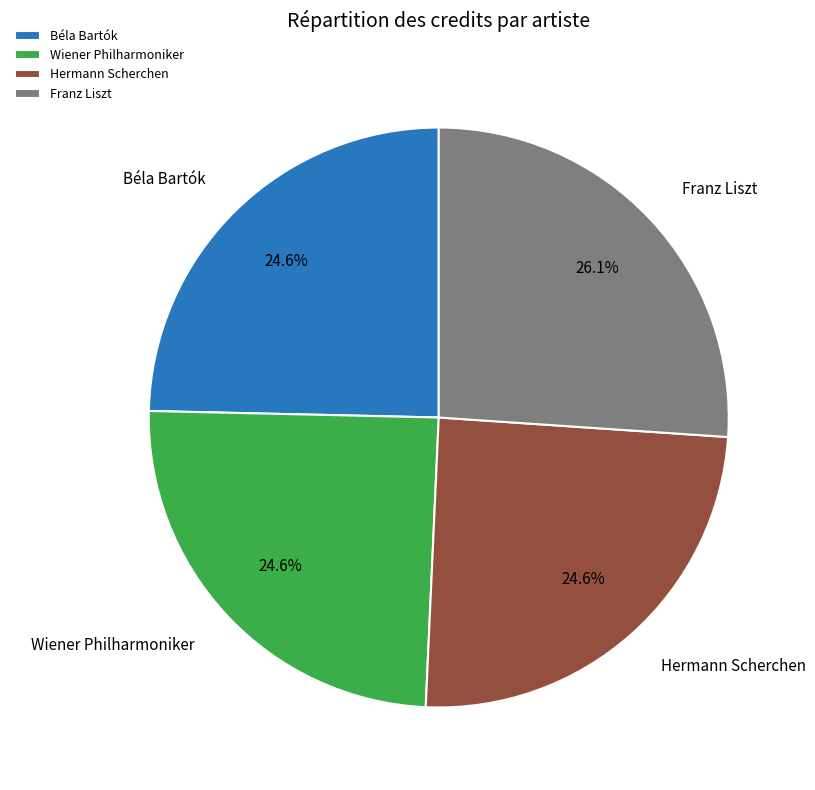

Which has a higher value, Franz Liszt or Béla Bartók?

Franz Liszt